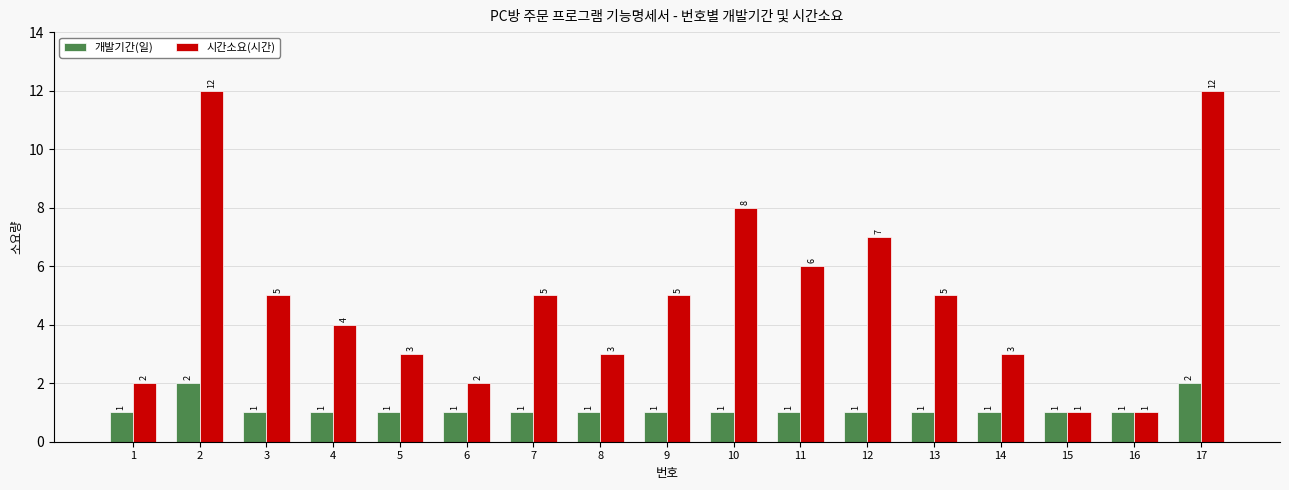

Which series has the largest total across all categories?

시간소요(시간)